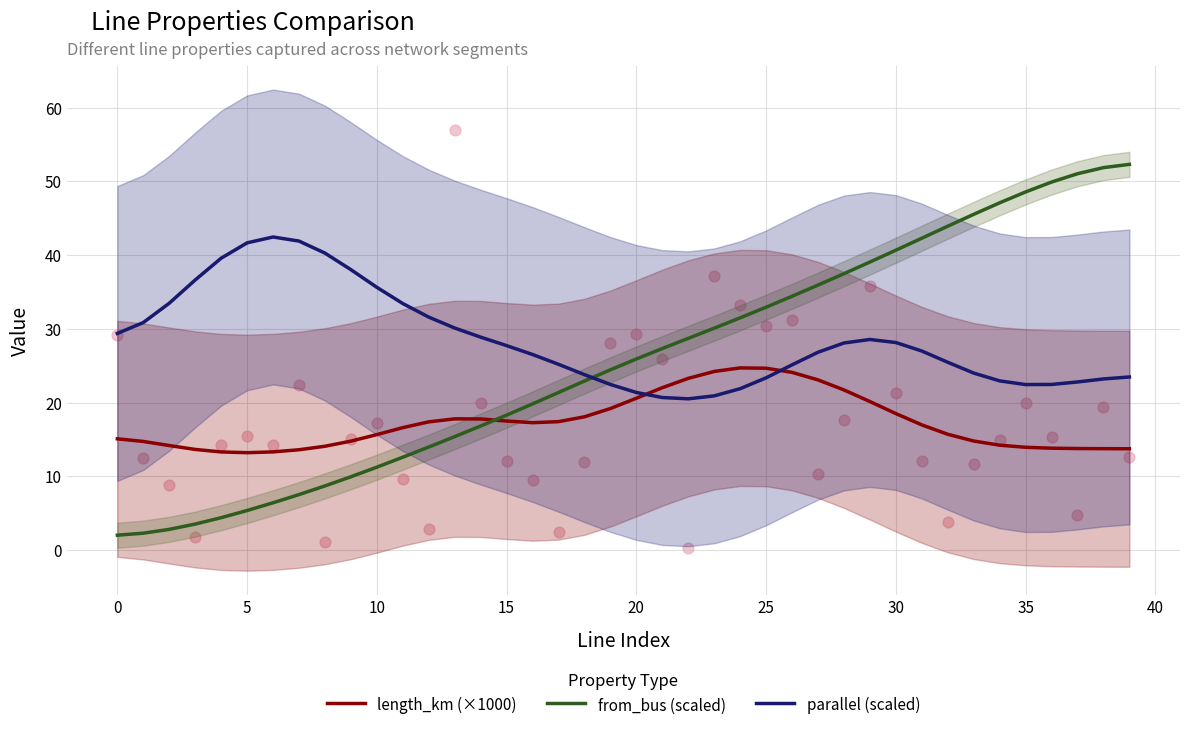

Which series contains the highest Y value?

from_bus (scaled)